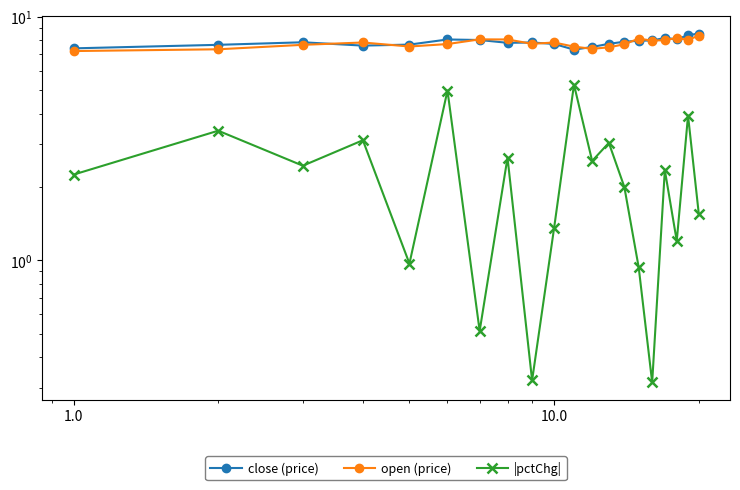

What is the smallest value displayed?

0.3